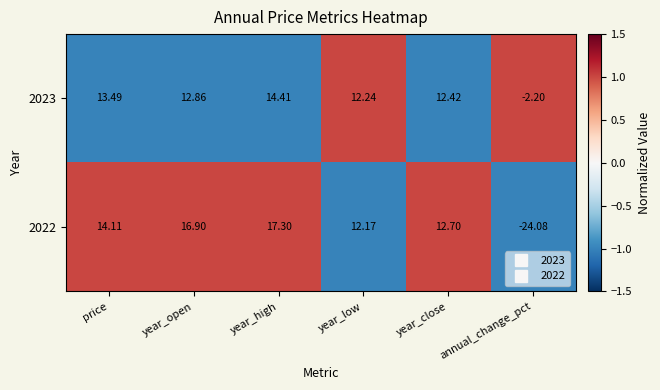

Where does the 2022 series first go above 14?

price